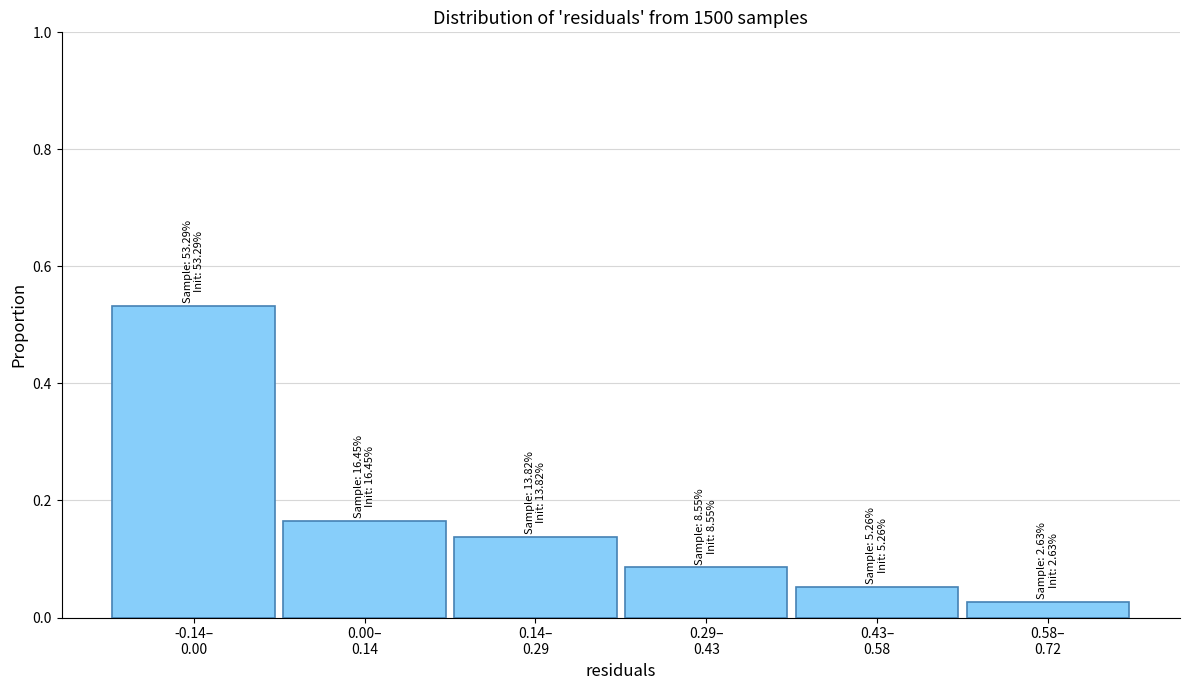

What is the sum of all values?

1.0